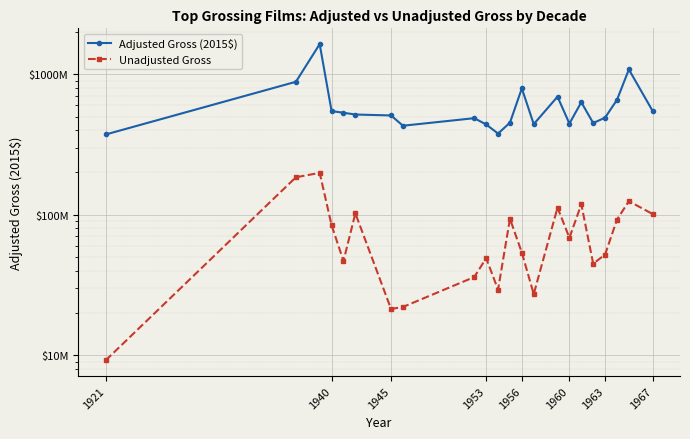

How many series are shown in this chart?

2